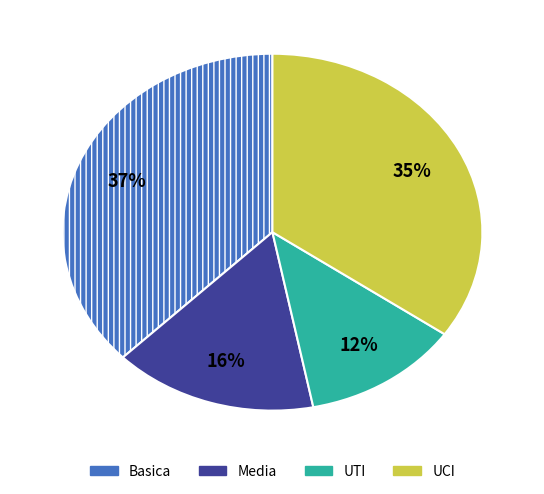

To the nearest percent, what percentage of the pie is Basica?

37%